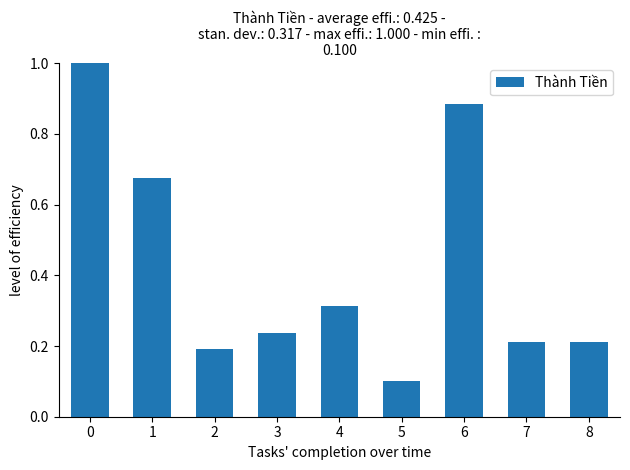

Where is the data nearest to the value 0?

5